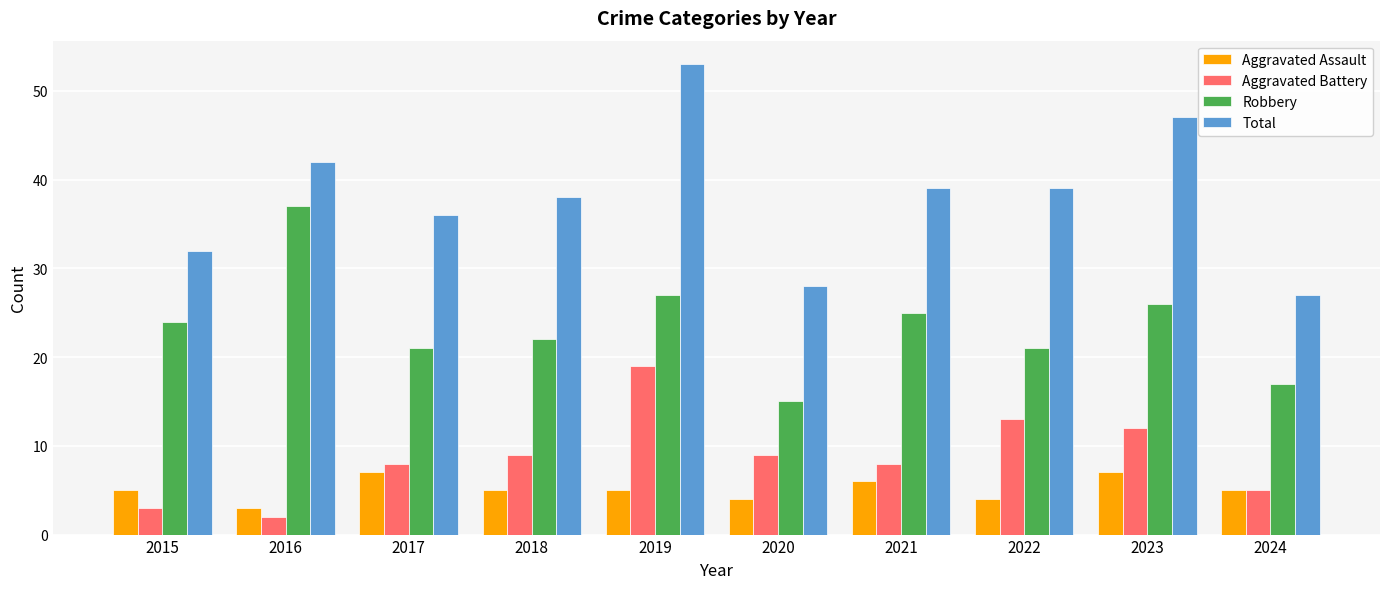

List the series in order of their peak value, lowest first.

Aggravated Assault, Aggravated Battery, Robbery, Total